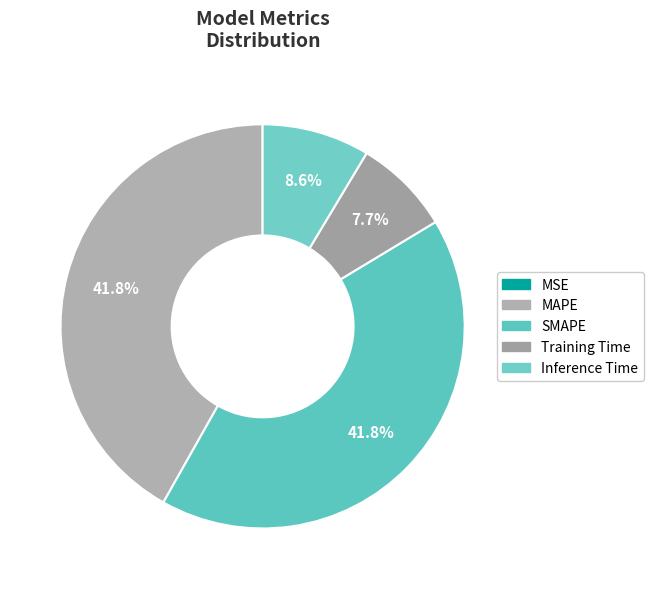

Which category has the biggest portion of the pie?

MAPE